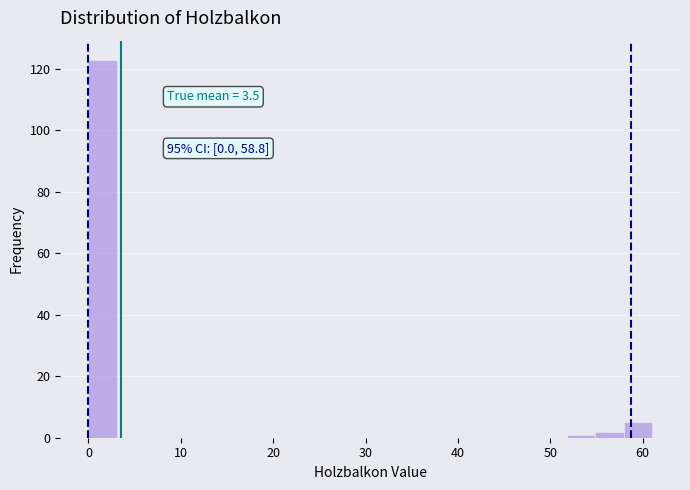

Read against the x-axis, roughly where is the centre of the tallest bar?

2